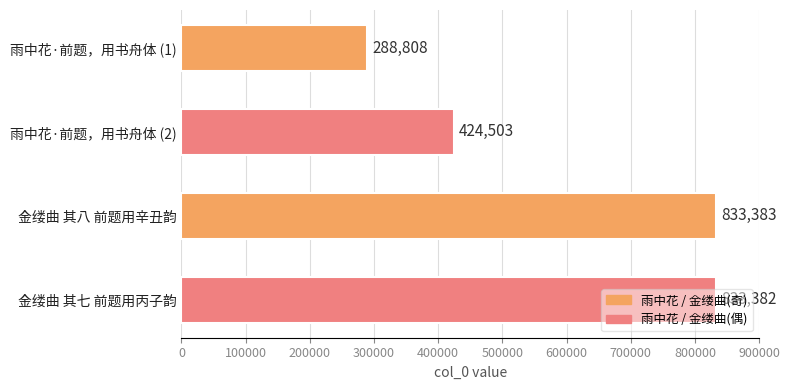

What is the minimum value shown in the chart?

288808